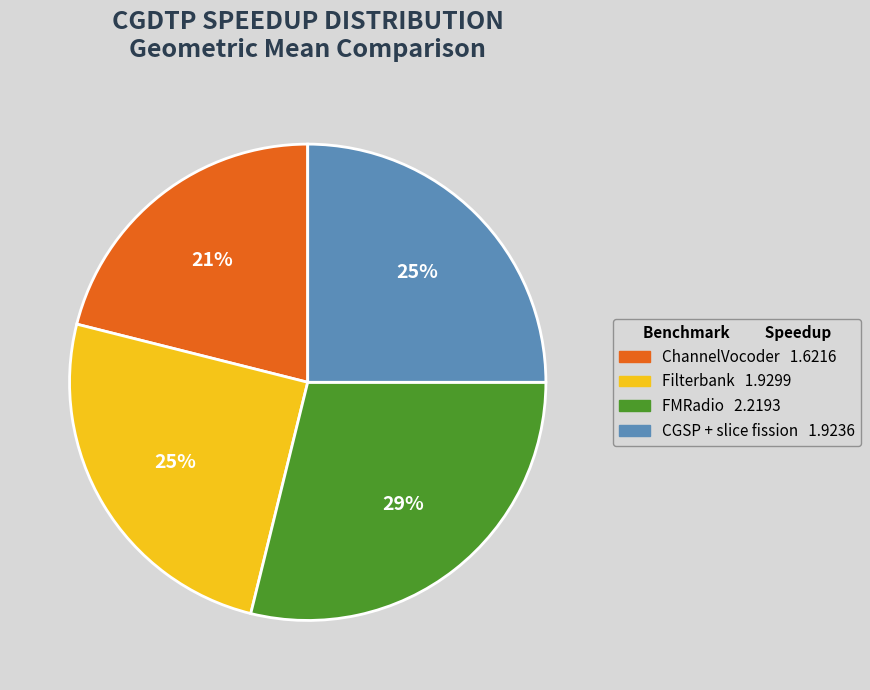

What percentage is the CGSP + slice fission slice, to the nearest percent?

25%